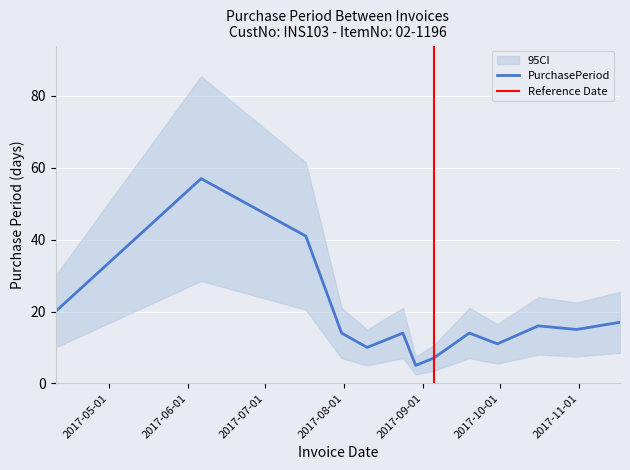

At which label is the value closest to 31?

2017-07-17